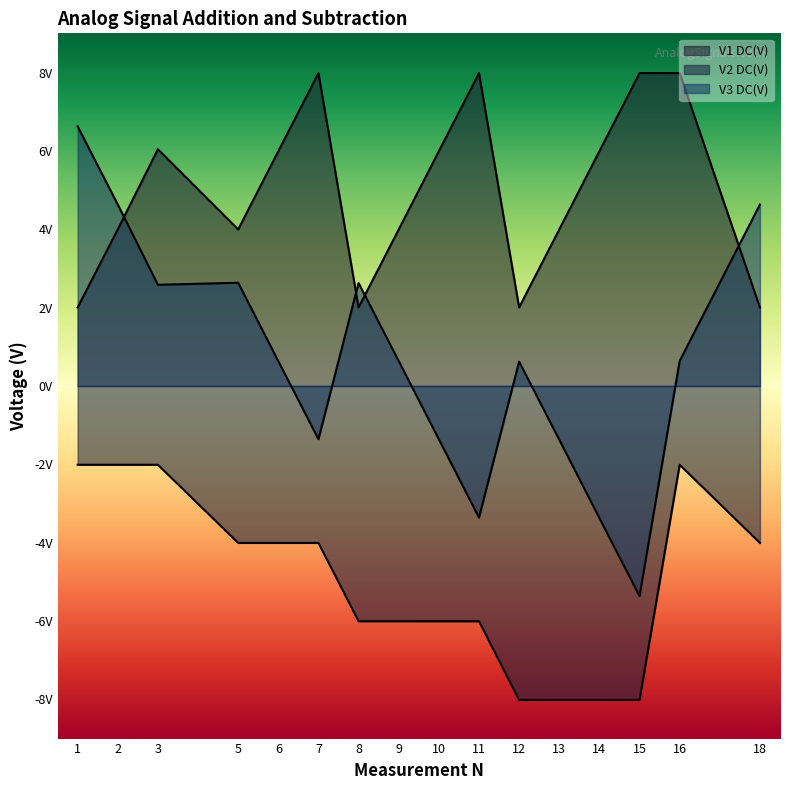

How many lines are shown in the chart?

3